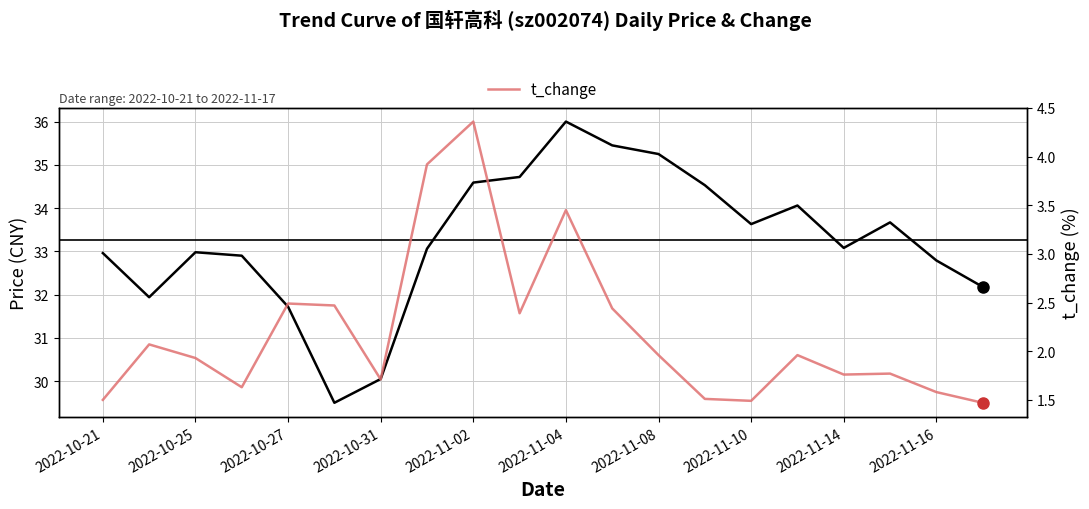

How many distinct data groups are displayed?

2